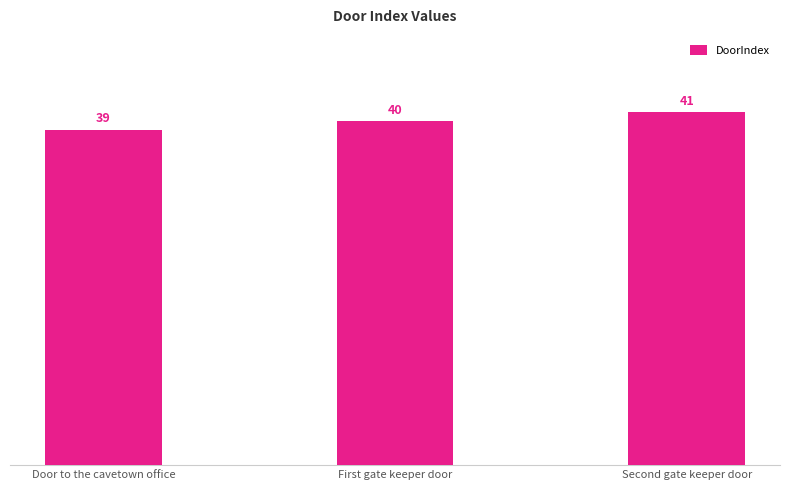

At which label is the value closest to 40?

First gate keeper door